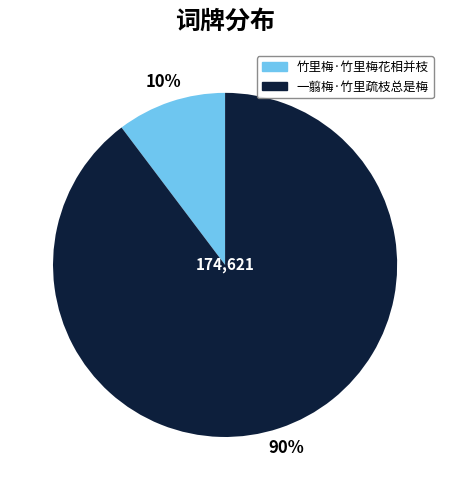

To the nearest percent, what portion does 竹里梅·竹里梅花相并枝 represent?

10%